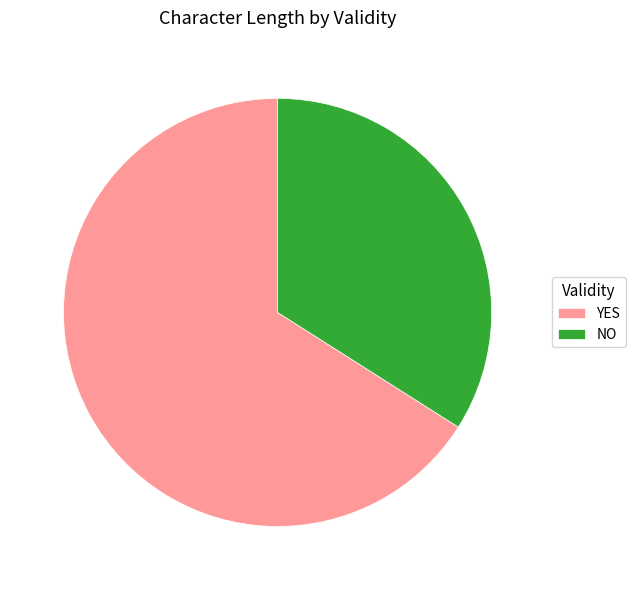

Does any single category account for the majority?

Yes